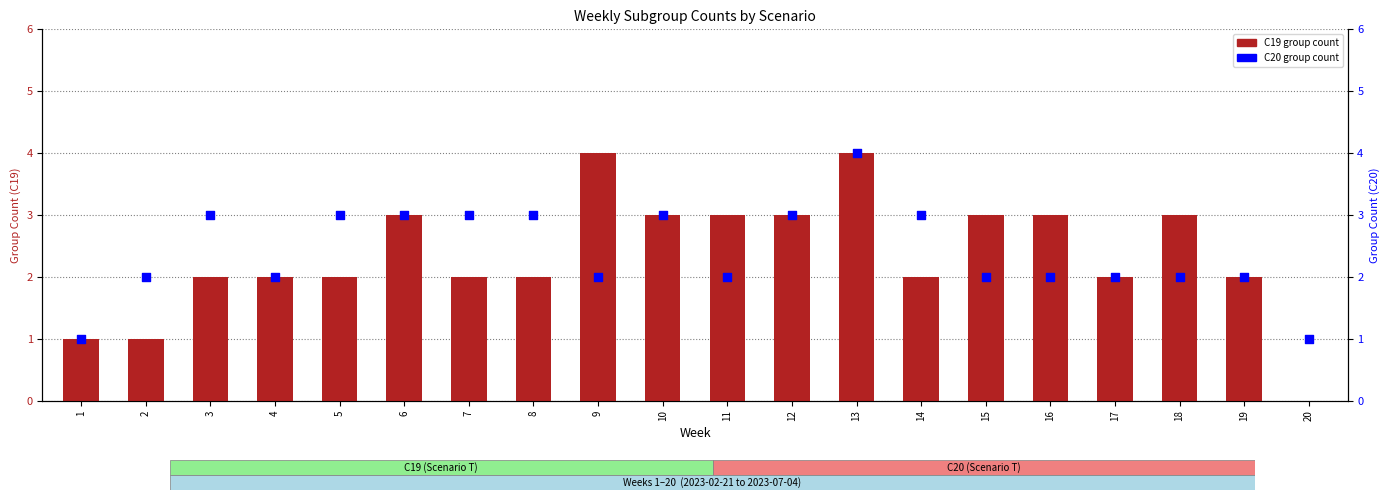

Is the value of C19 group count at 9 greater than the value of C20 group count at 12?

Yes